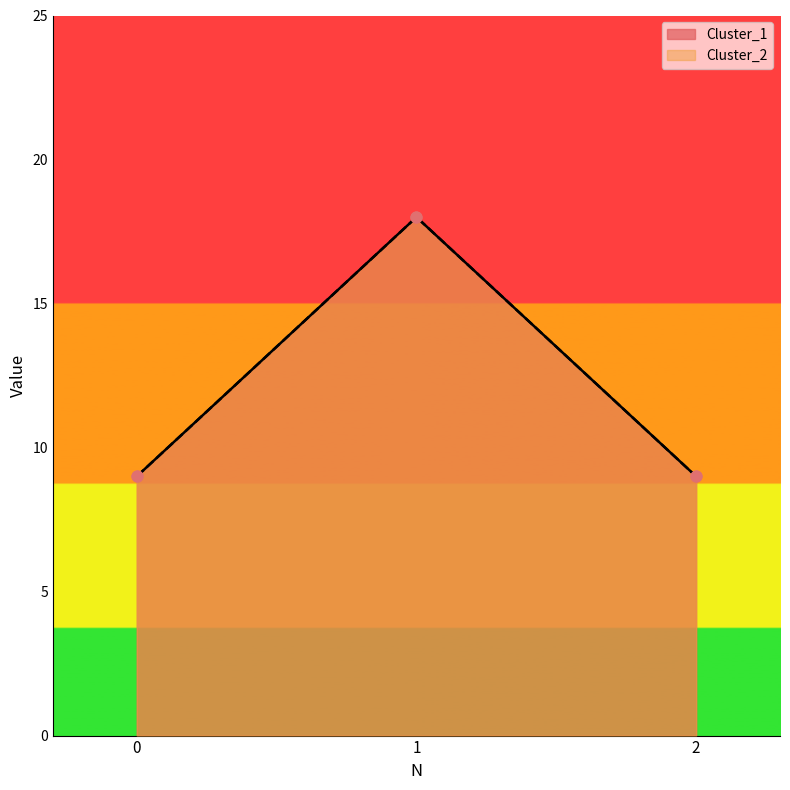

At how many categories does at least one series exceed 10?

1